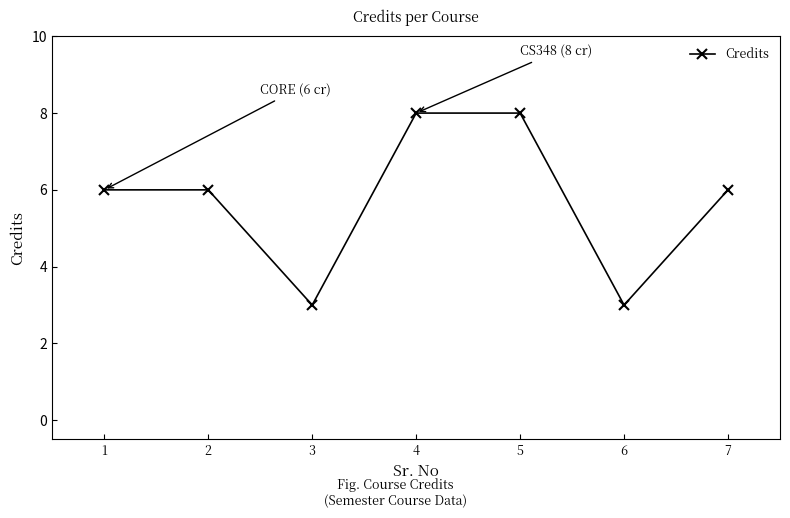

What is the maximum value shown in the chart?

8